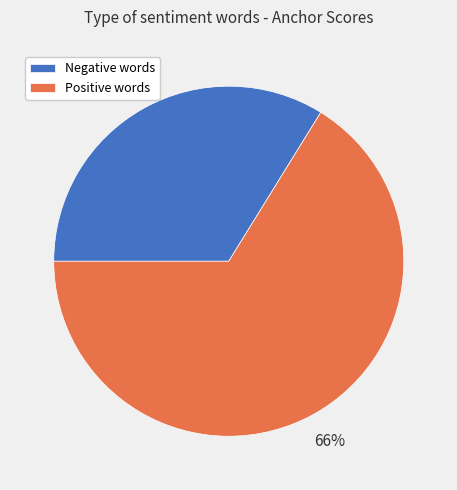

How many segments does this pie chart have?

2